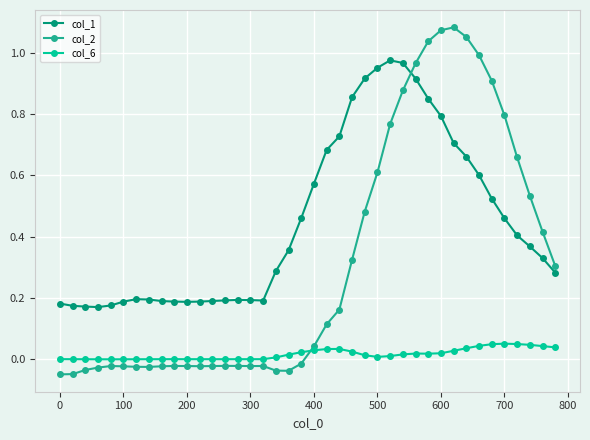

True or false: col_2 and col_1 cross at least once.

True